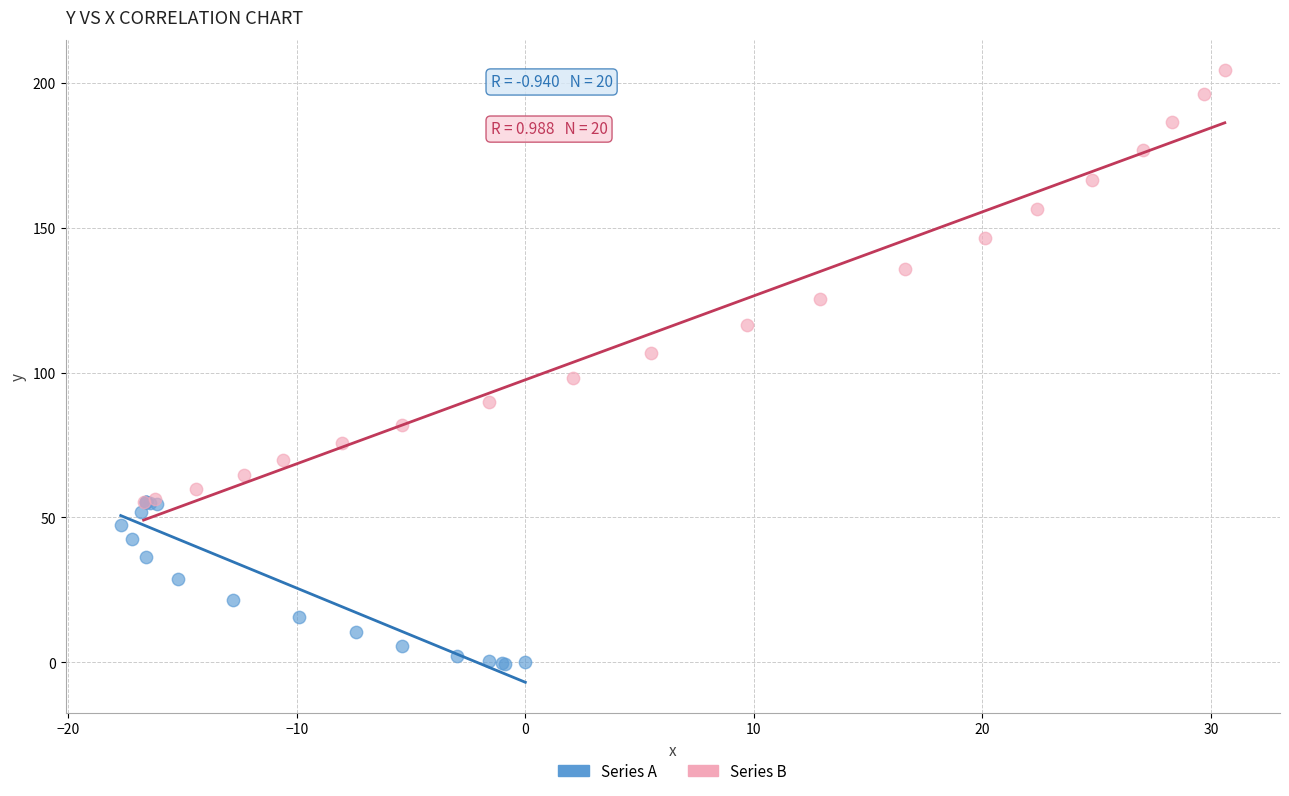

Which series has the widest spread of Y values?

Series B